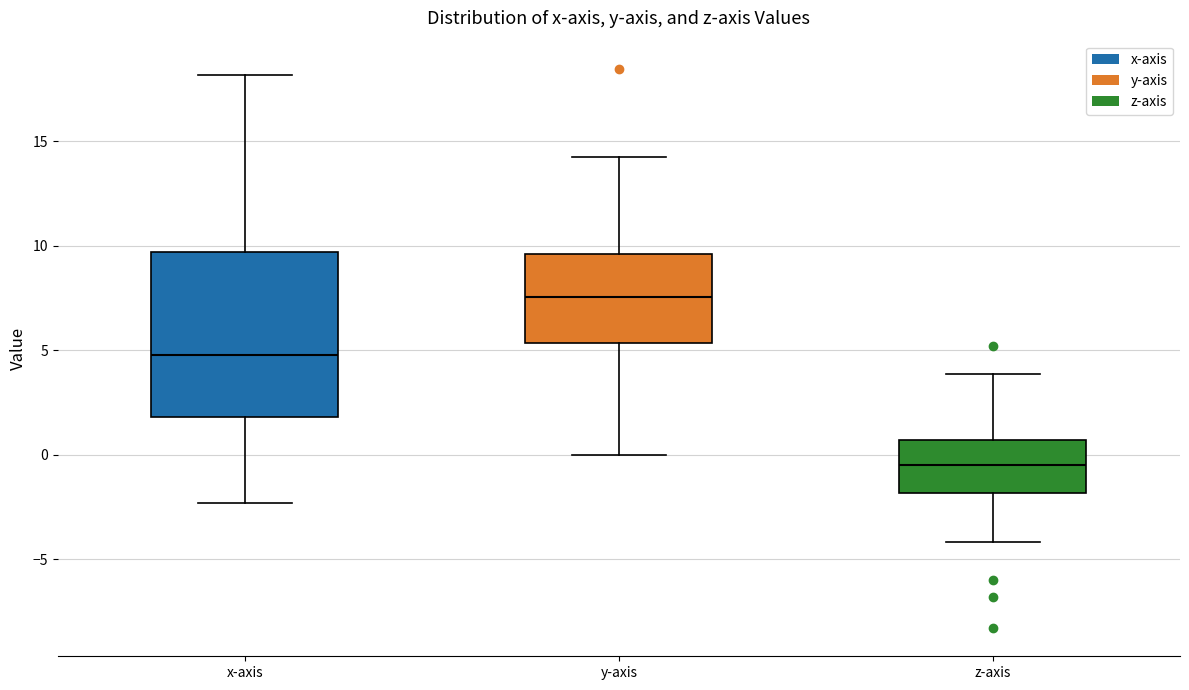

Which box's median line is the highest?

y-axis